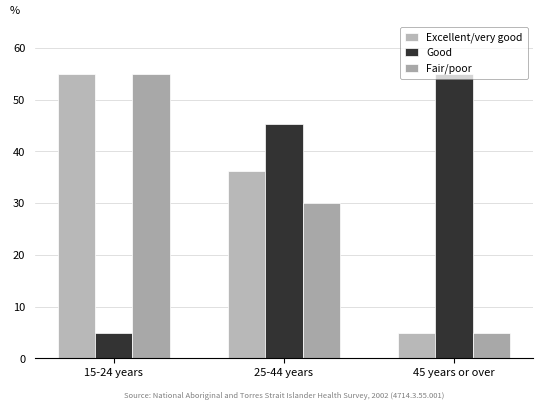

What are all the series names shown in the legend?

Excellent/very good, Good, Fair/poor